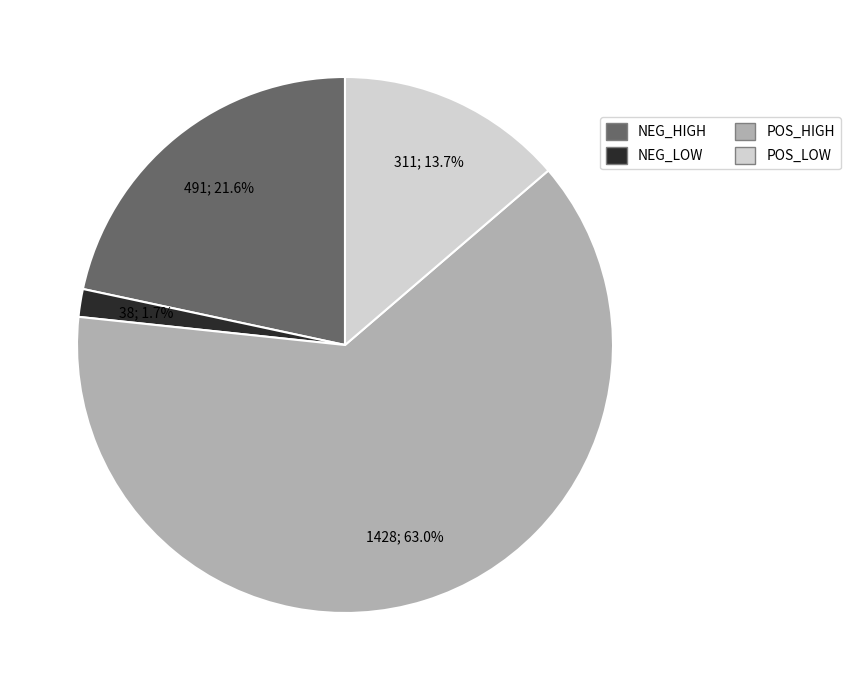

Count the number of slices in the pie.

4